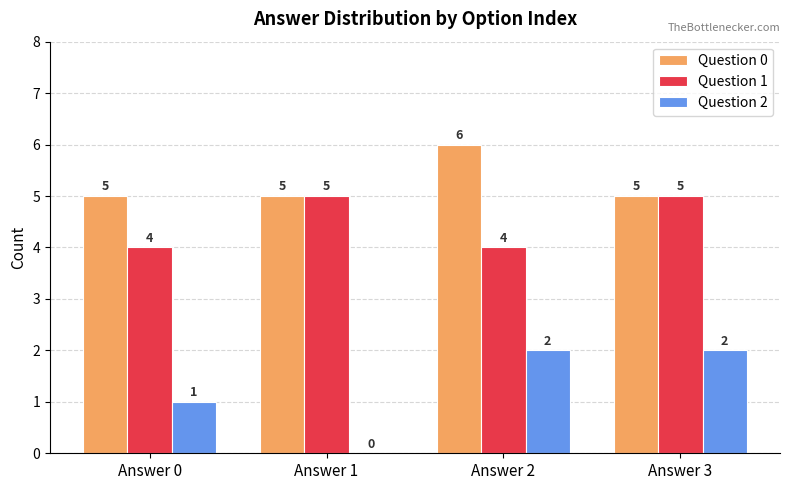

What are all the series names shown in the legend?

Question 0, Question 1, Question 2